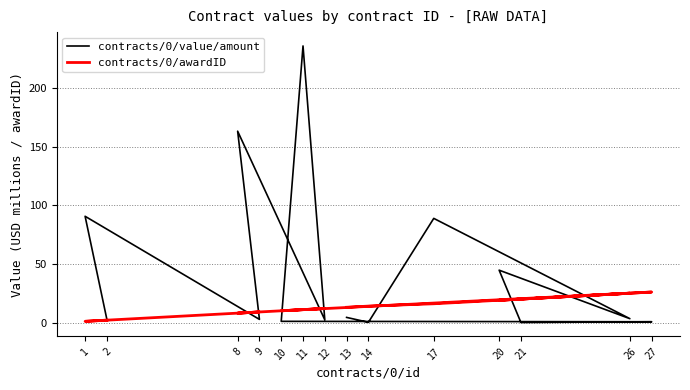

Which category has the lowest value in the contracts/0/value/amount series?

21